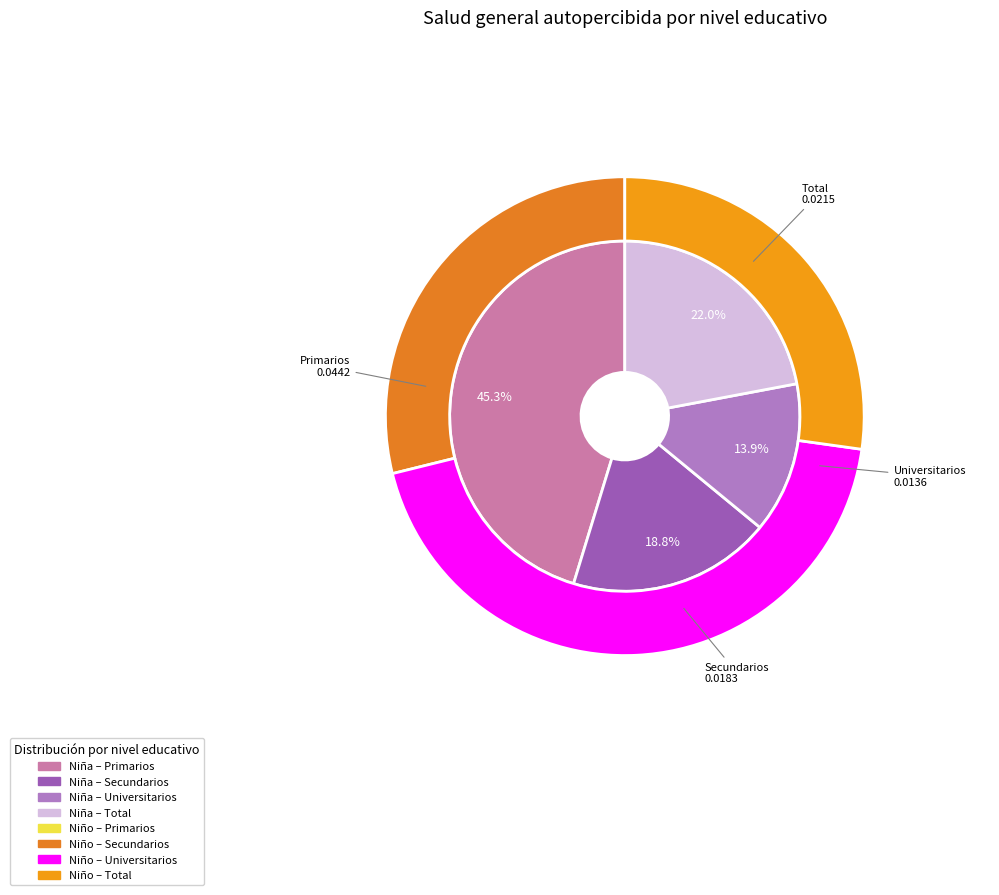

Count the number of slices in the pie.

4